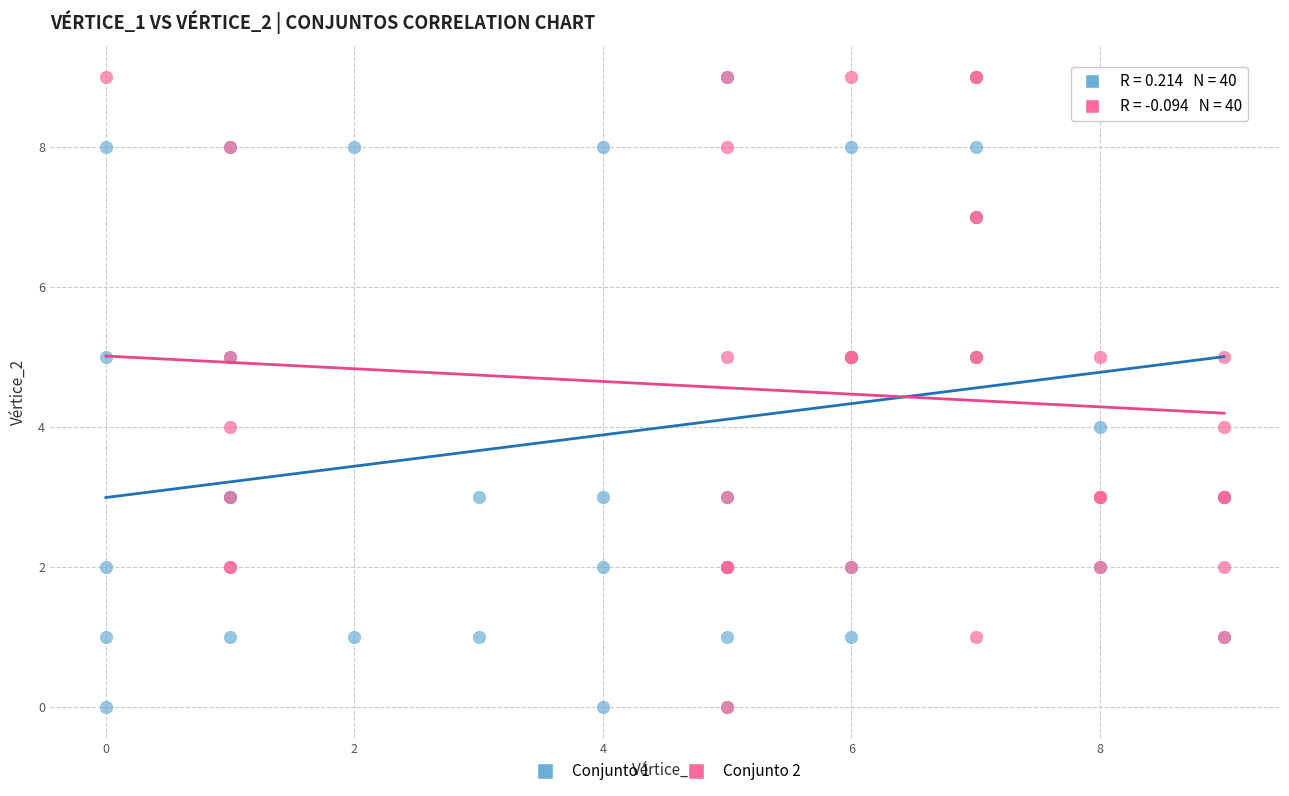

What are all the series names shown in the legend?

Conjunto 1, Conjunto 2